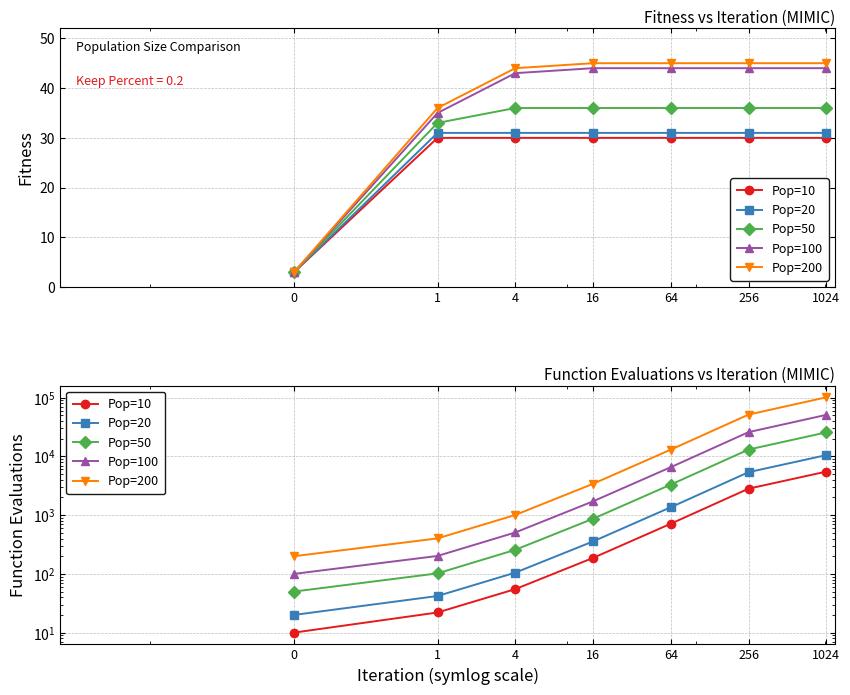

What is the difference between the maximum and second lowest values in the Pop=20 series?

10500